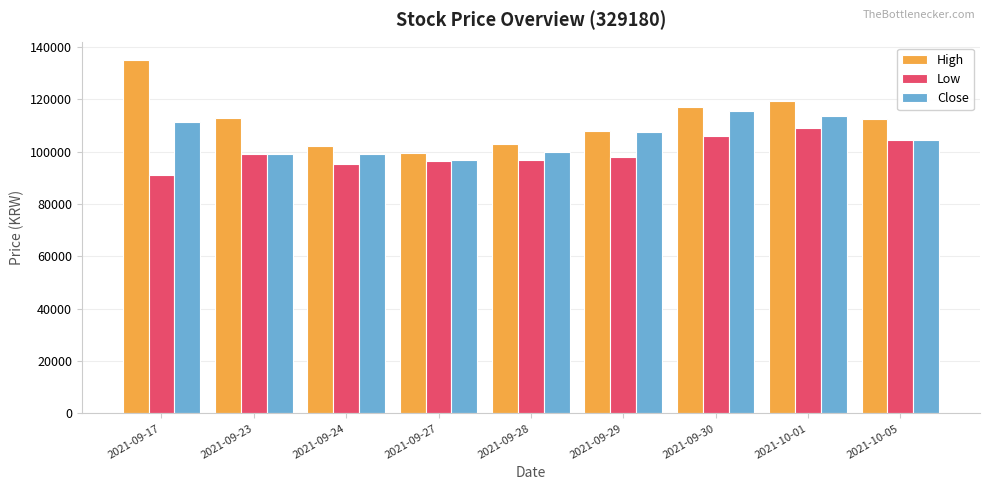

Which series has the widest spread of values?

High